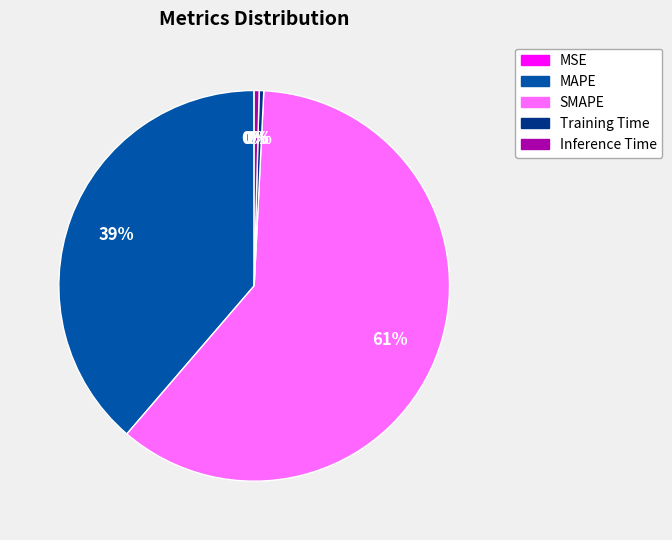

Do Training Time and SMAPE together represent more than half of the pie?

Yes